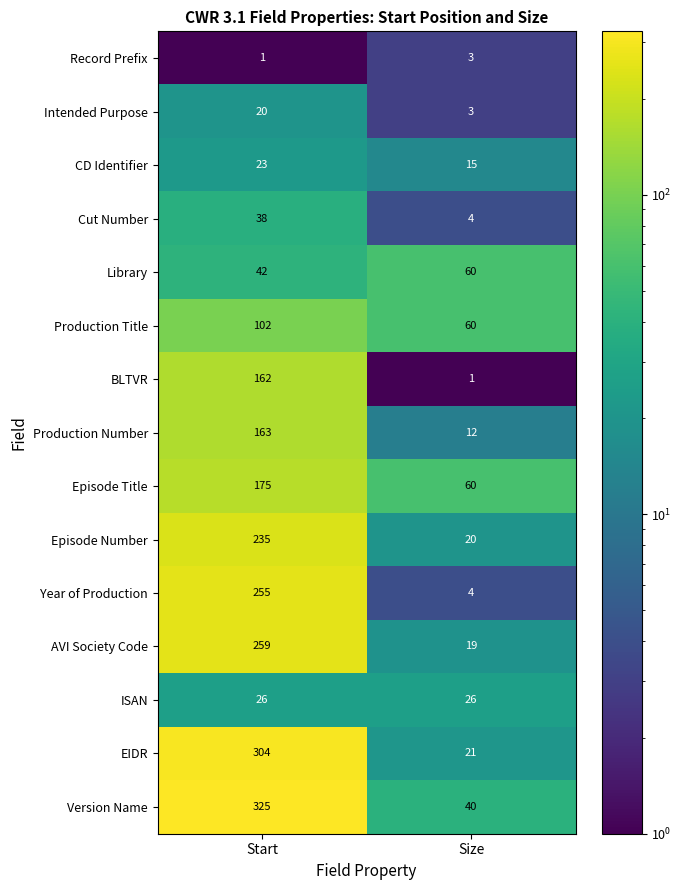

Reading left to right, what are all the values shown in this chart?

Record Prefix: 1	3
Intended Purpose: 20	3
CD Identifier: 23	15
Cut Number: 38	4
Library: 42	60
Production Title: 102	60
BLTVR: 162	1
Production Number: 163	12
Episode Title: 175	60
Episode Number: 235	20
Year of Production: 255	4
AVI Society Code: 259	19
ISAN: 26	26
EIDR: 304	21
Version Name: 325	40